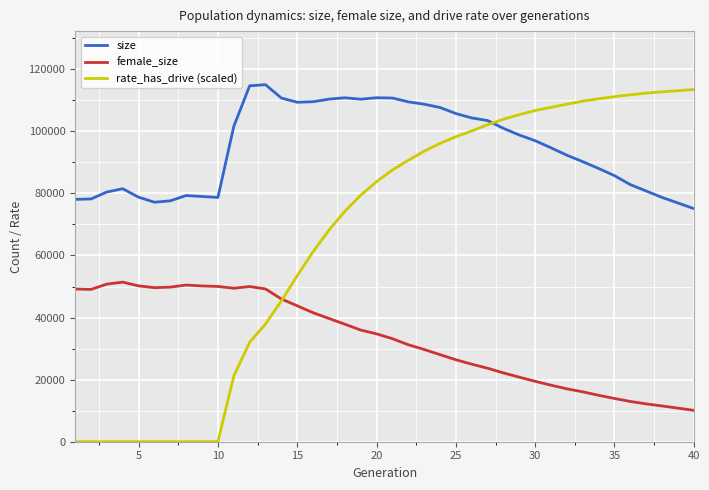

What is the greatest value displayed?

115027.0